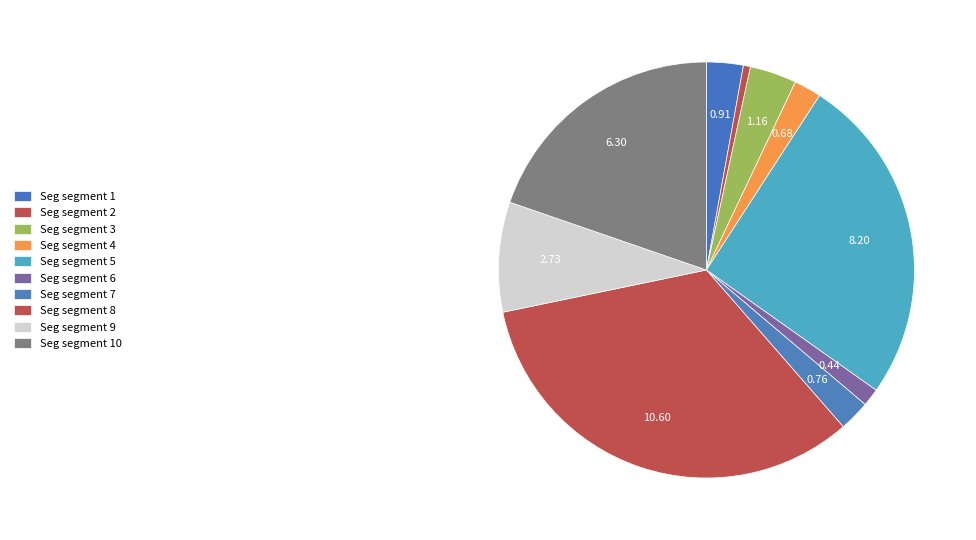

Which slice is the smallest?

Seg segment 2